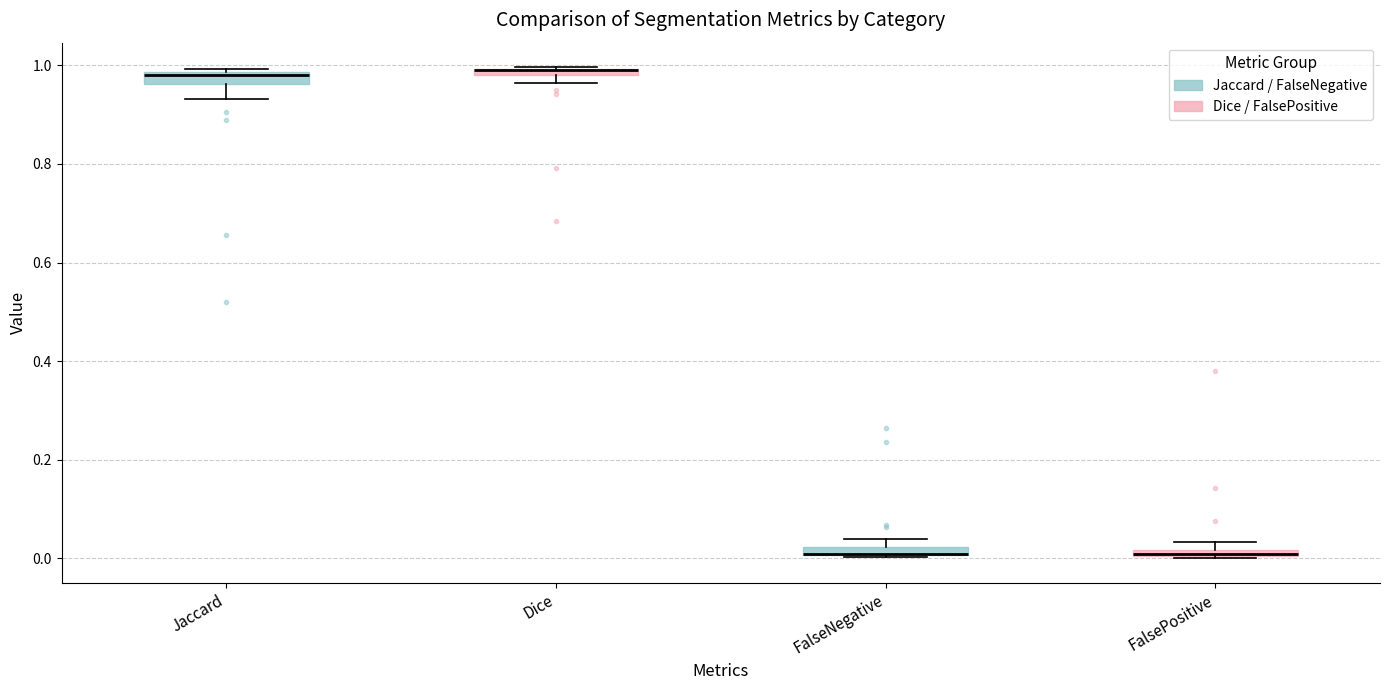

Where is the lower edge of the box for FalsePositive on the y-axis? The values are not printed on the chart, so give them approximately, as read against the axis.

0.00